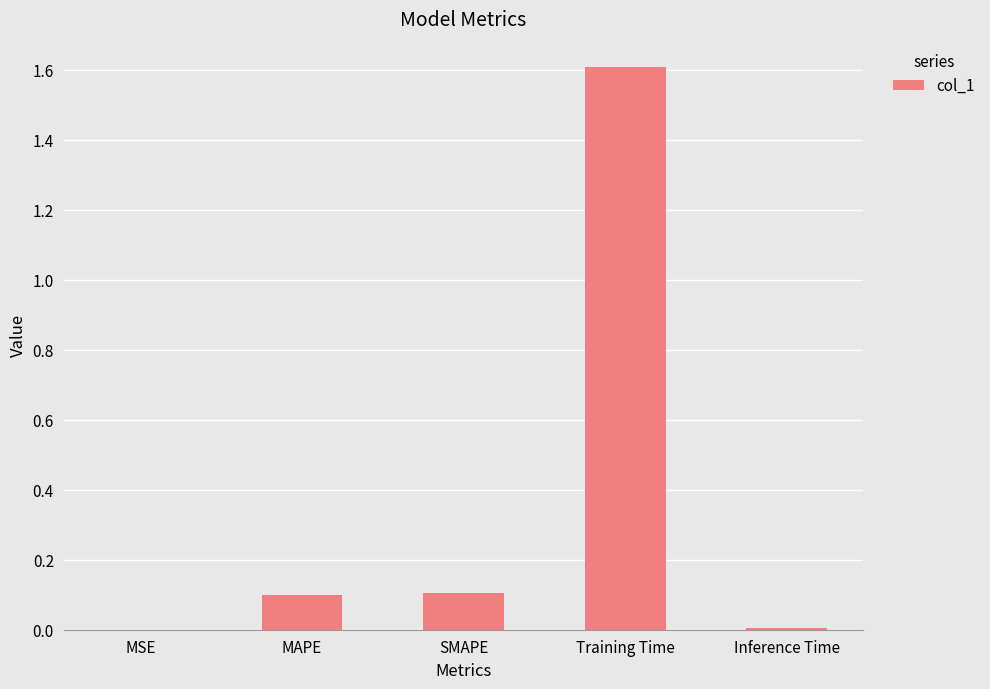

The value at MSE is 0.0. True or false?

True